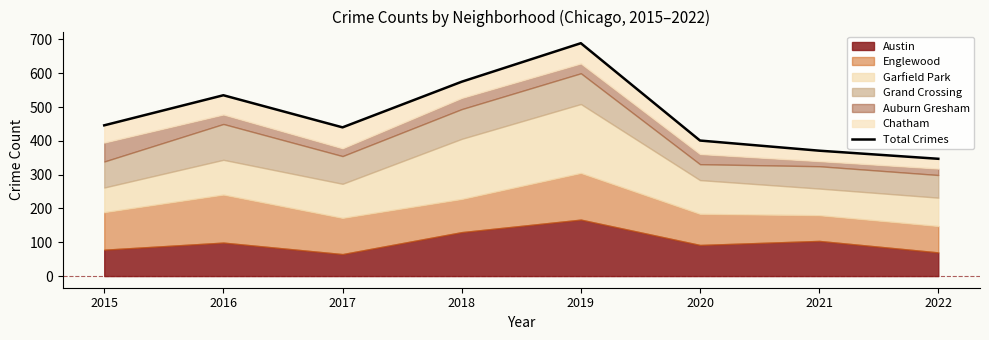

List the labels in order of value, smallest first.

2022, 2021, 2020, 2017, 2015, 2016, 2018, 2019